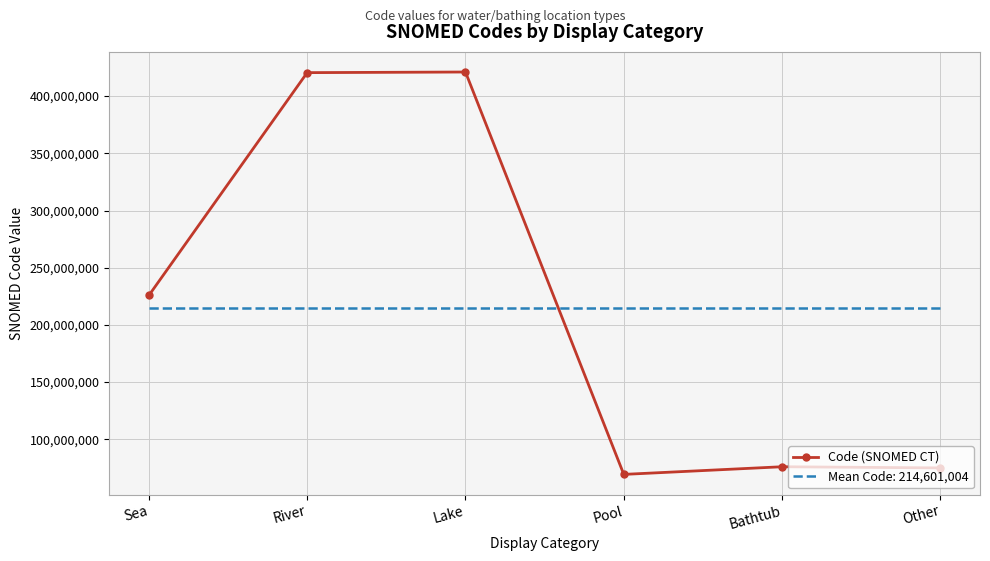

True or false: Mean Code: 214,601,004 has a value of 302377419.4 at Other.

False